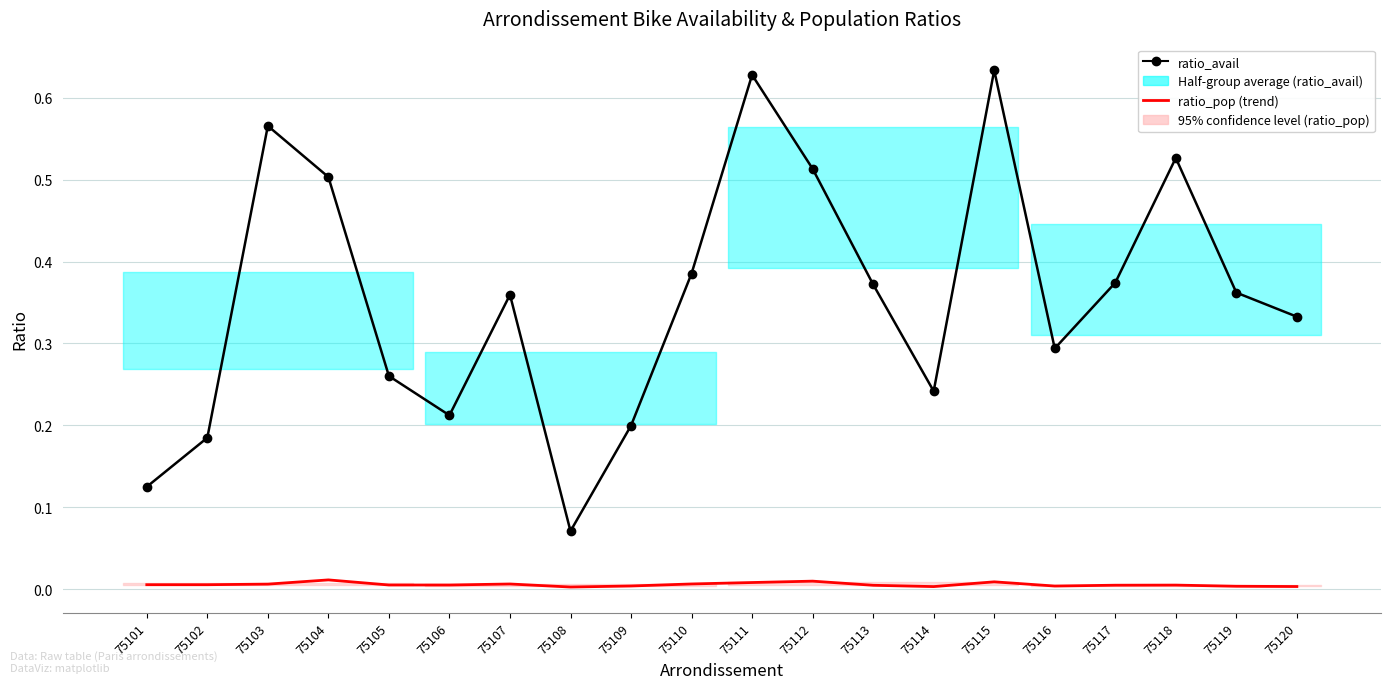

At which category does ratio_pop (trend) reach its first local peak?

75104